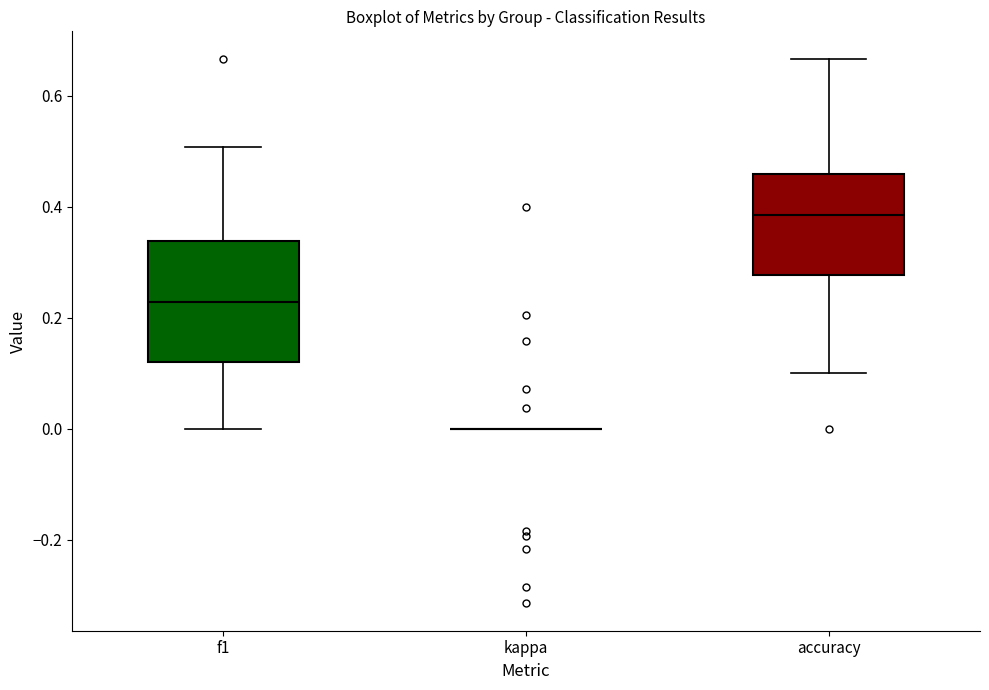

Which box is the tallest, from its lower edge to its upper edge?

f1